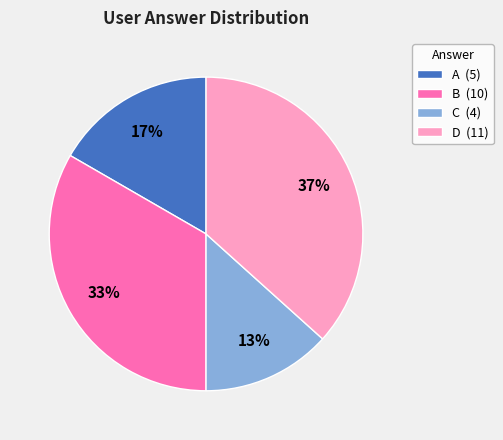

Count the number of slices in the pie.

4